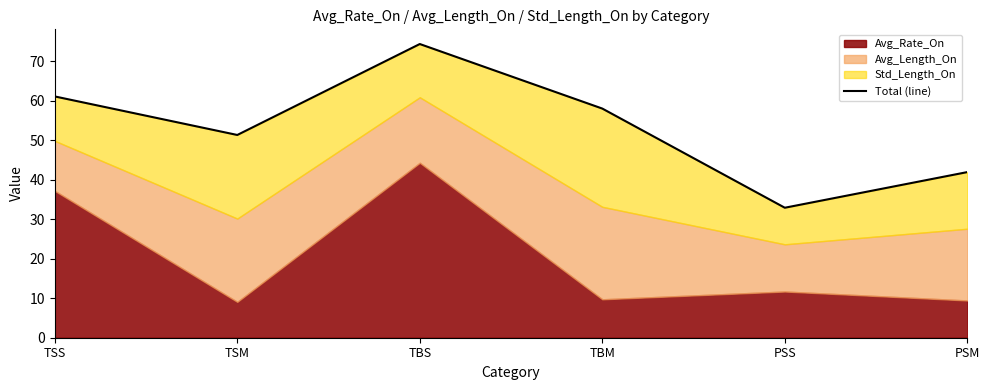

What position from the right is PSS?

2